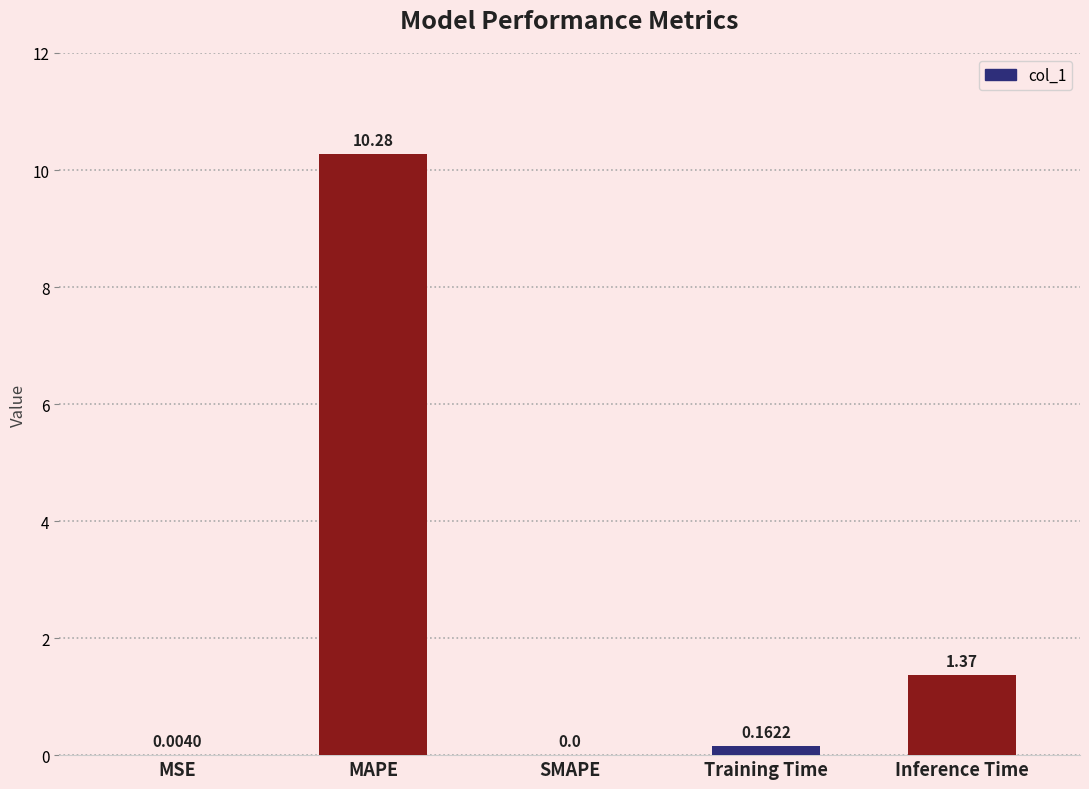

Which label corresponds to the largest value in the chart?

MAPE